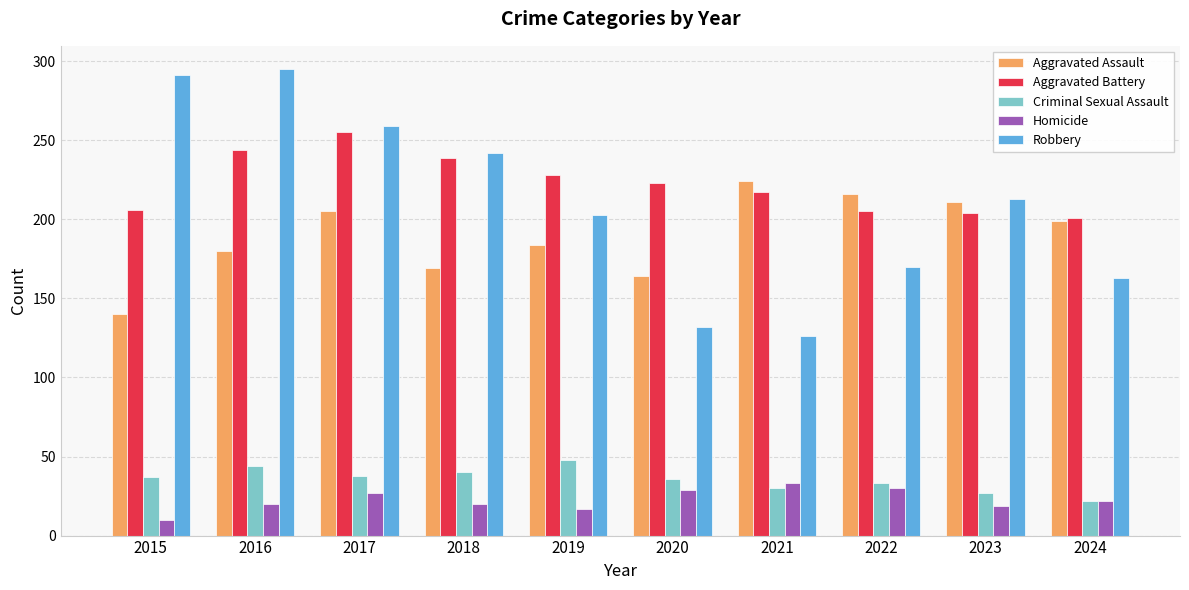

What is the sum of the Homicide values at 2020 and 2022?

59